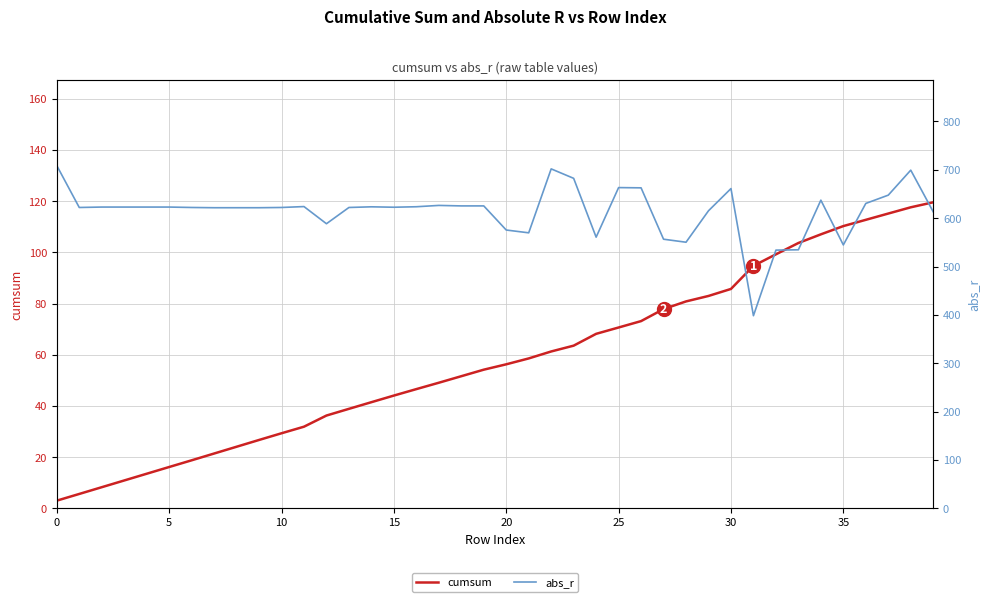

How many data points in cumsum are less than 56?

20